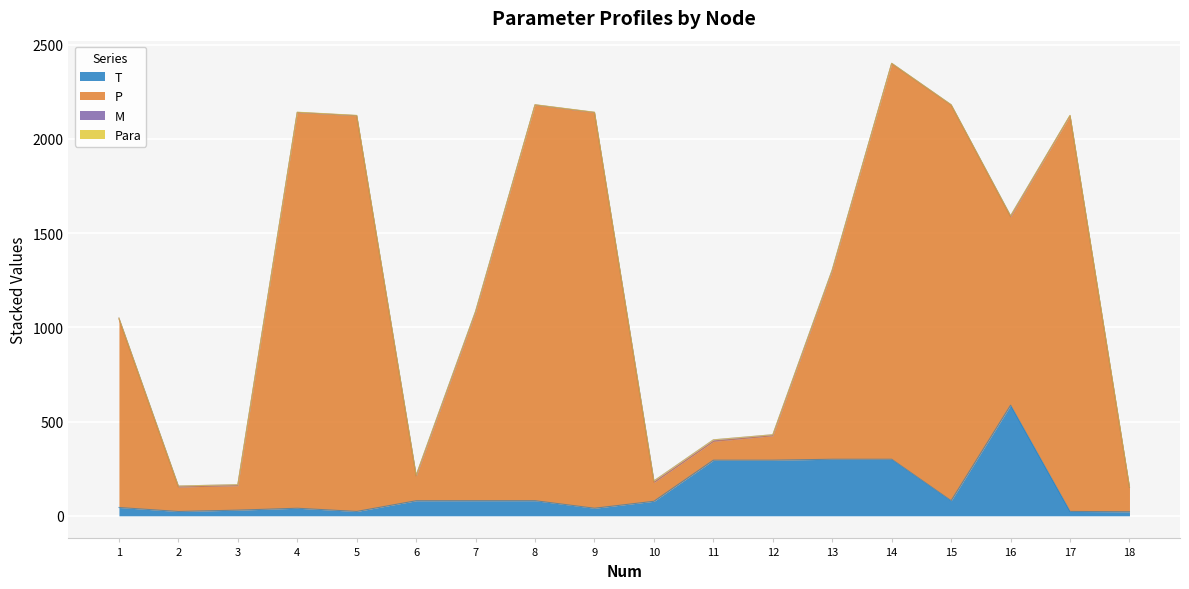

What is the value of the P point at the 13th from the left?

1300.0